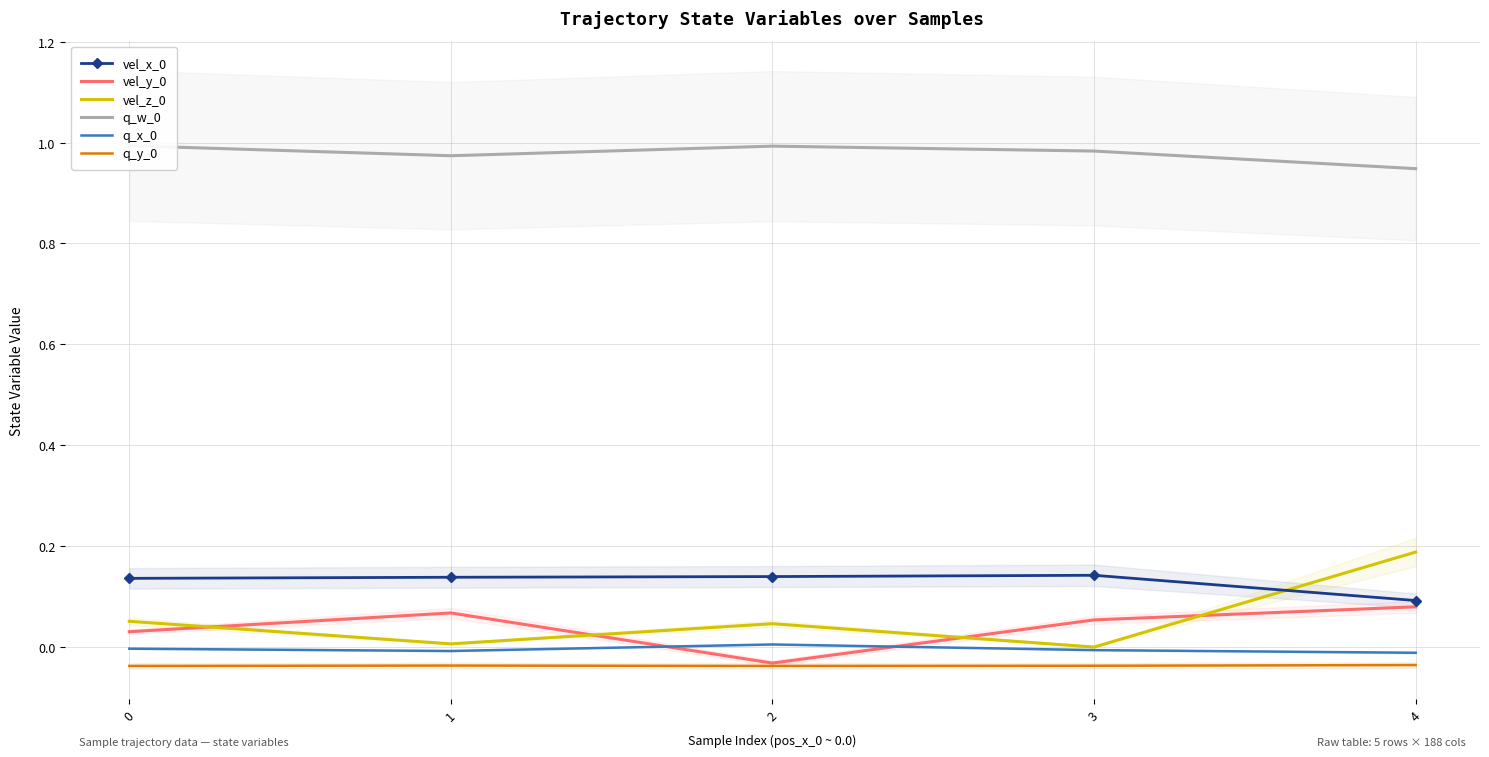

At how many categories does at least one series exceed 0?

5